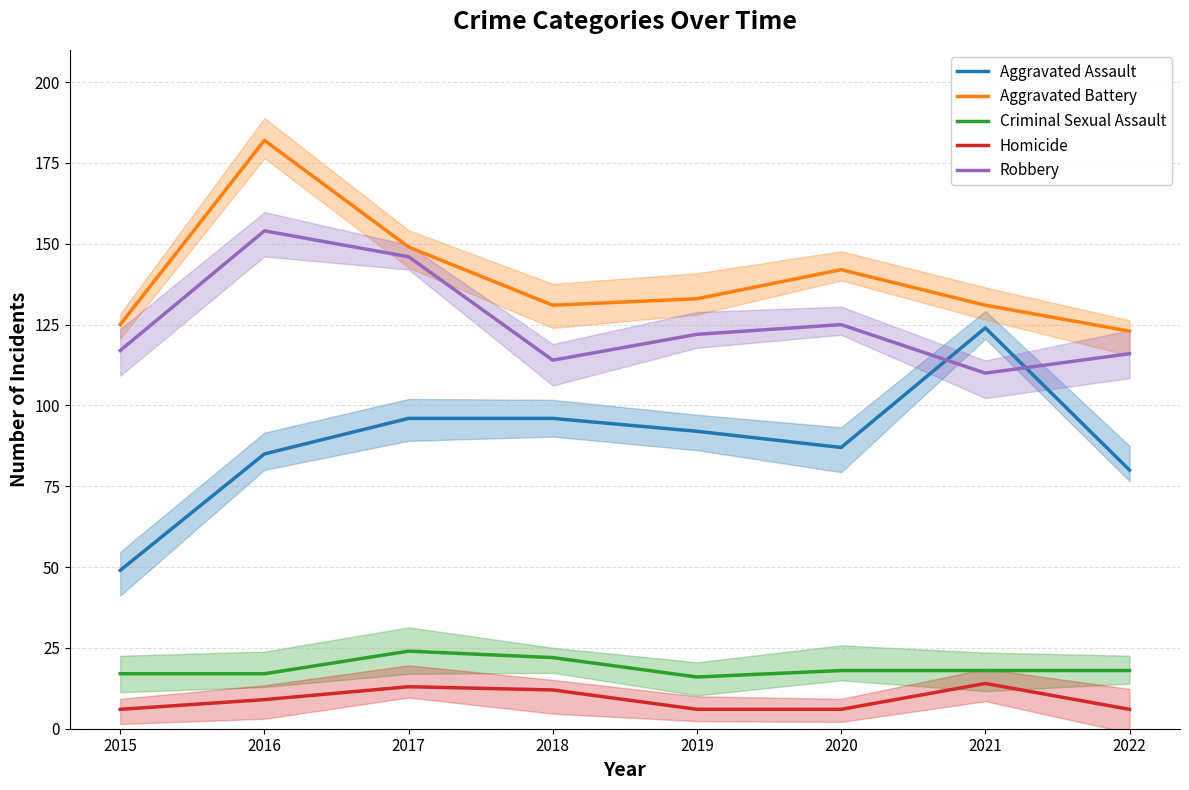

Which series has the largest total across all categories?

Aggravated Battery